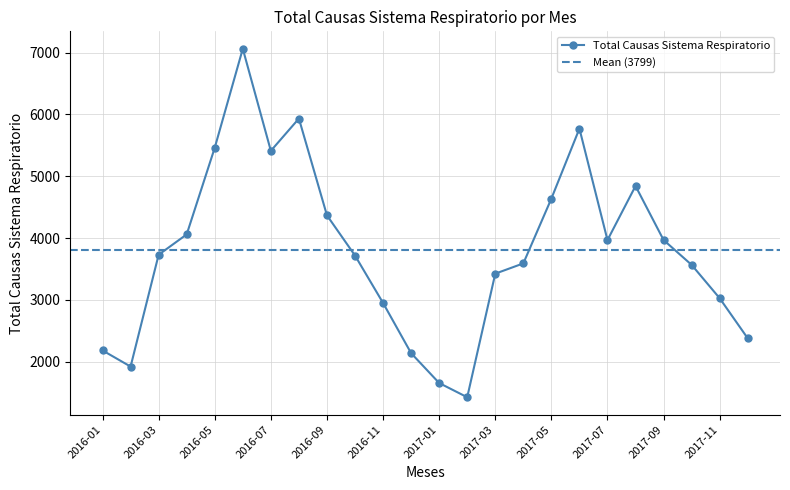

List the labels in order of value, smallest first.

2017-02, 2017-01, 2016-02, 2016-12, 2016-01, 2017-12, 2016-11, 2017-11, 2017-03, 2017-10, 2017-04, 2016-10, 2016-03, 2017-07, 2017-09, 2016-04, 2016-09, 2017-05, 2017-08, 2016-07, 2016-05, 2017-06, 2016-08, 2016-06